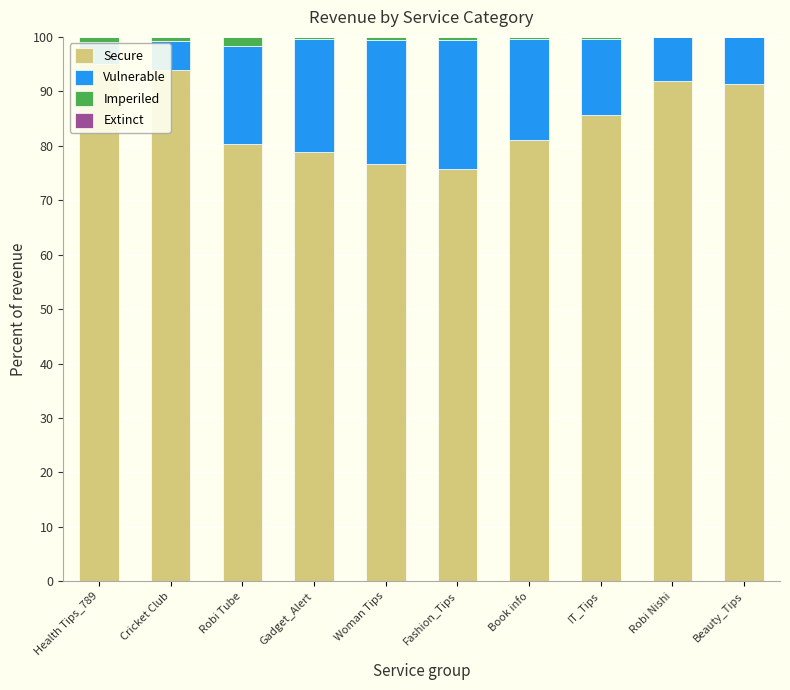

At Health Tips_789, list the series in order from largest to smallest.

Secure, Vulnerable, Imperiled, Extinct